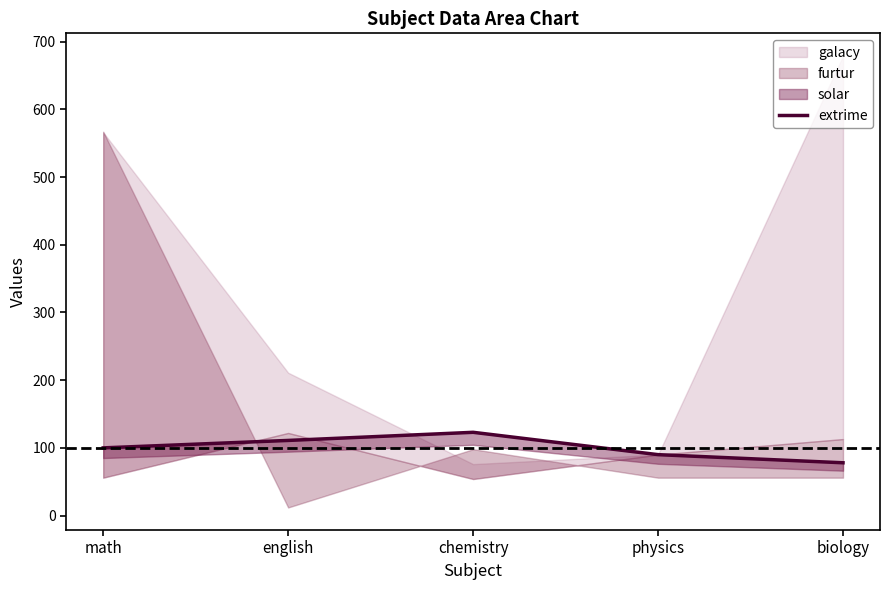

Reading left to right, extract all data points from this chart.

math=100	english=111	chemistry=123	physics=90	biology=78